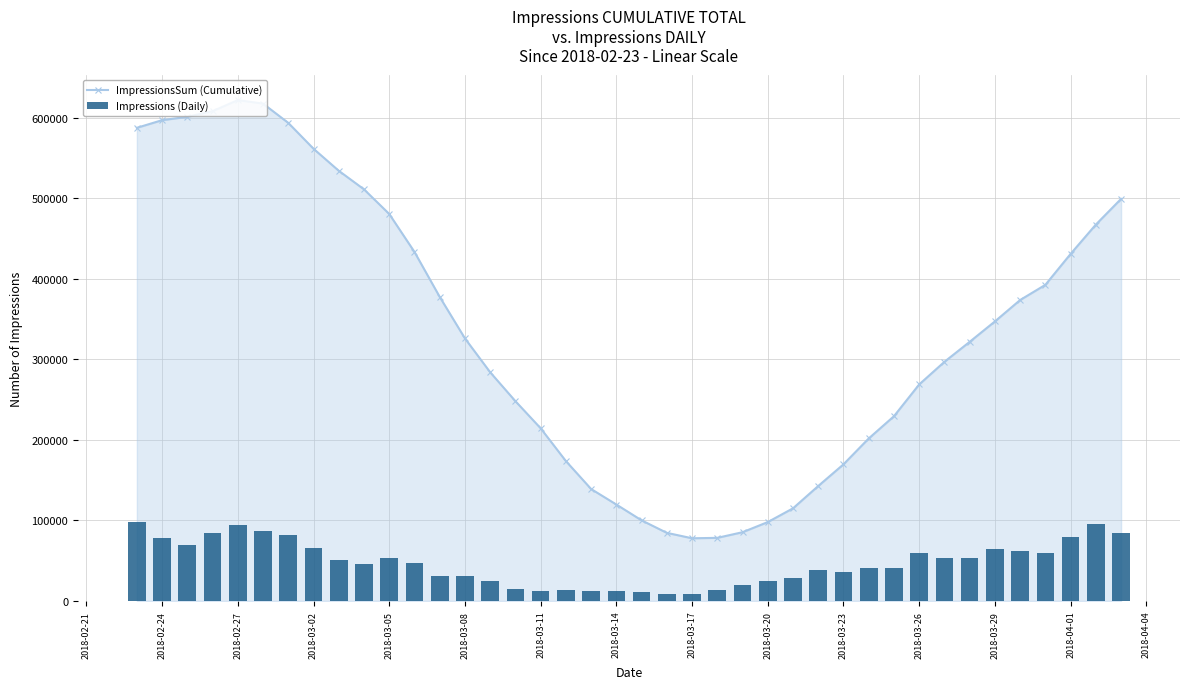

Reading left to right, what are all the values shown in this chart?

ImpressionsSum (Cumulative): 587616	597114	601283	608267	622005	617679	593743	561621	534277	511203	480622	433497	377649	326094	284029	248122	214441	173745	139009	119762	100098	84576	77834	78358	85364	97946	115027	142757	169660	201795	229415	268880	296981	321791	347138	373744	392601	430998	467433	499362
Impressions (Daily): 98401	78499	69348	84359	94112	86961	82063	66279	51155	46274	53778	46987	31113	30508	24214	15248	12593	13082	12251	11866	10844	8692	8506	13117	20088	24833	28947	38574	35595	40641	40737	59553	52934	53757	63921	62201	59498	79134	95988	84863